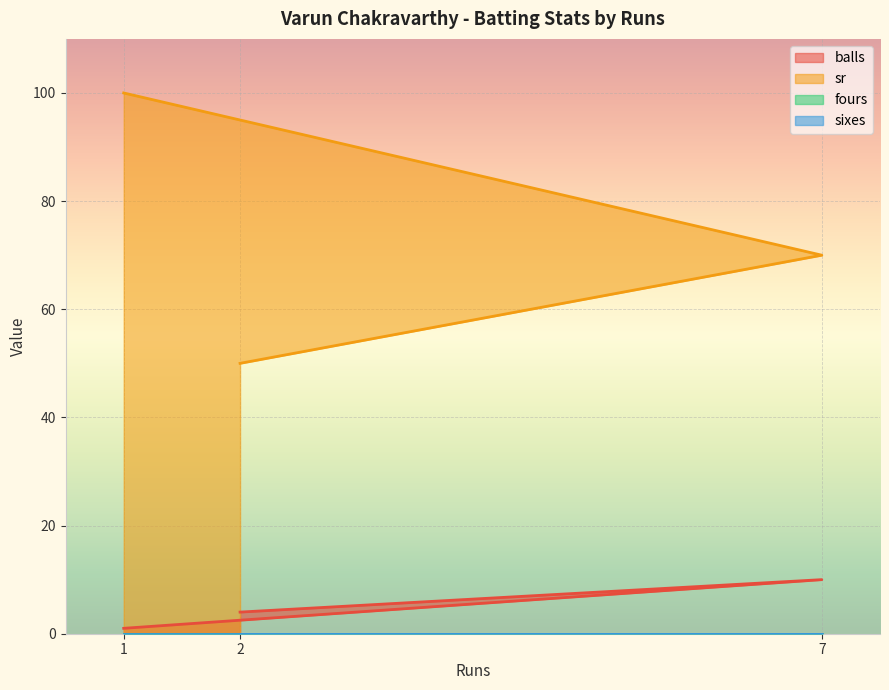

What is the difference between the highest and lowest values at 1?

99